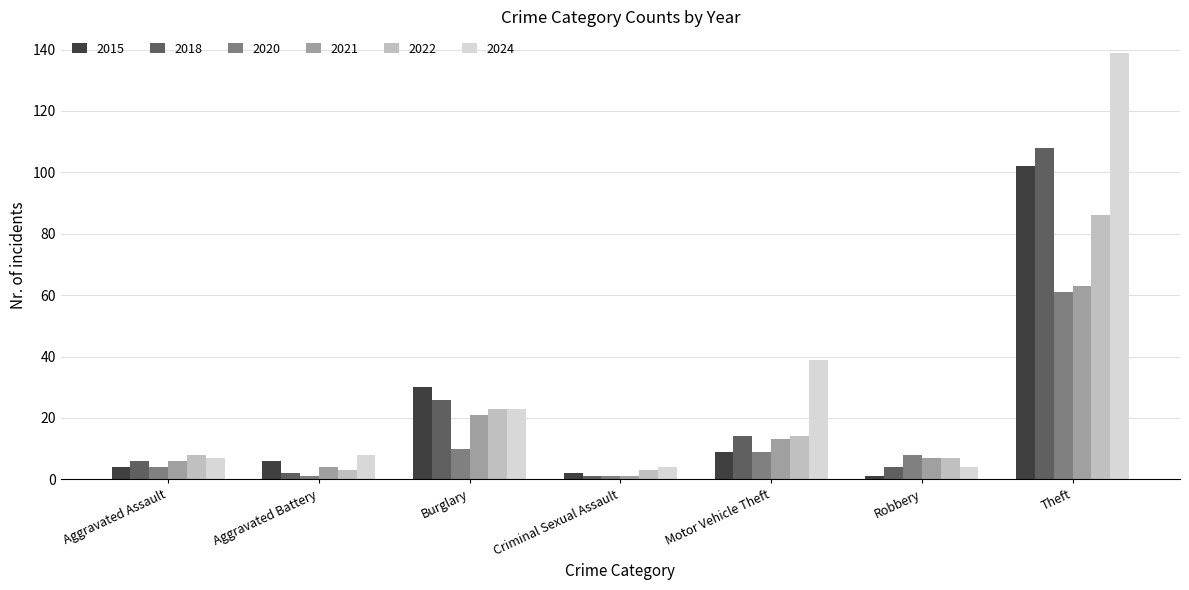

At Theft, list the series in order from largest to smallest.

2024, 2018, 2015, 2022, 2021, 2020